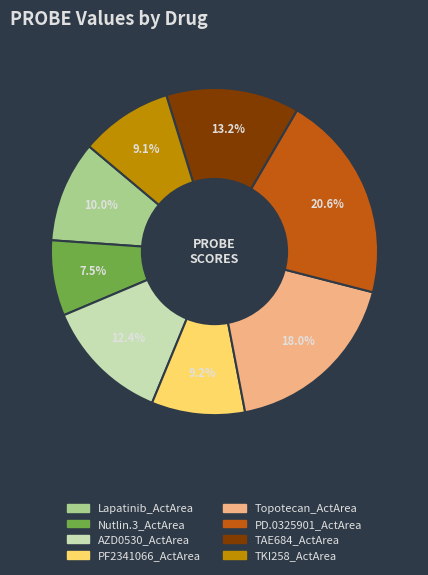

Is the sum of Lapatinib_ActArea and PD.0325901_ActArea greater than half?

No